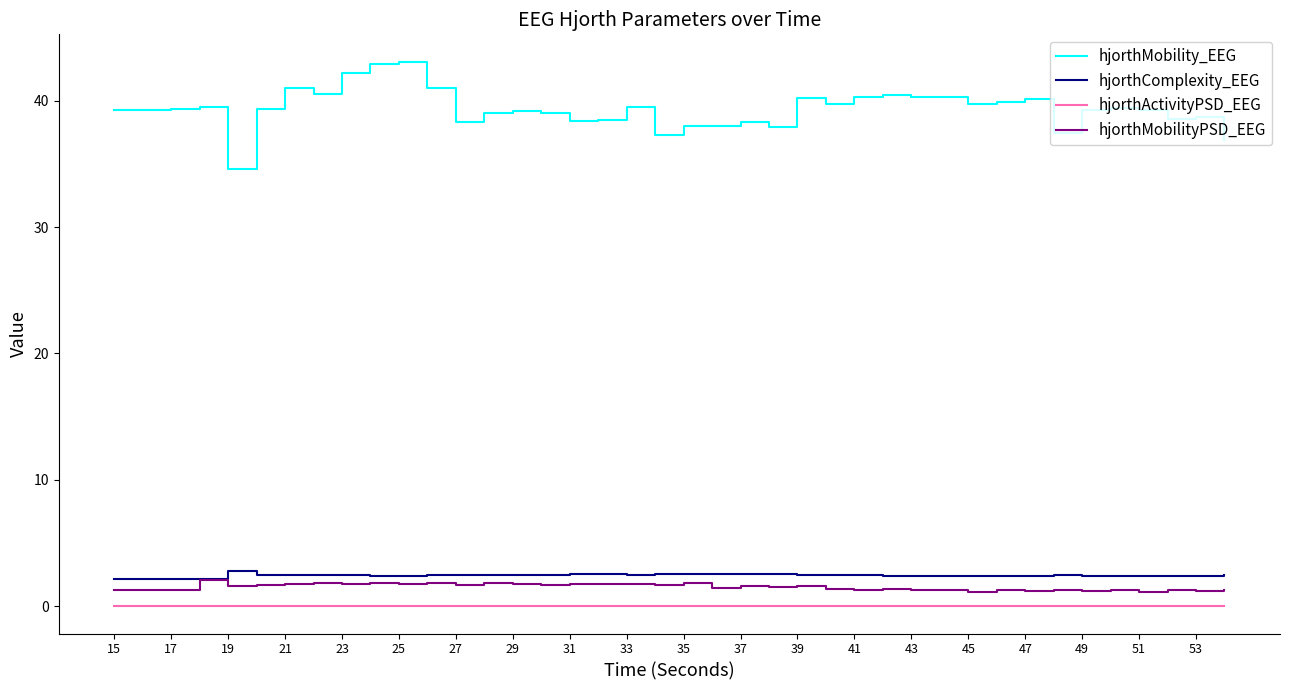

What is the difference between the maximum and second lowest values in the hjorthMobilityPSD_EEG series?

0.9